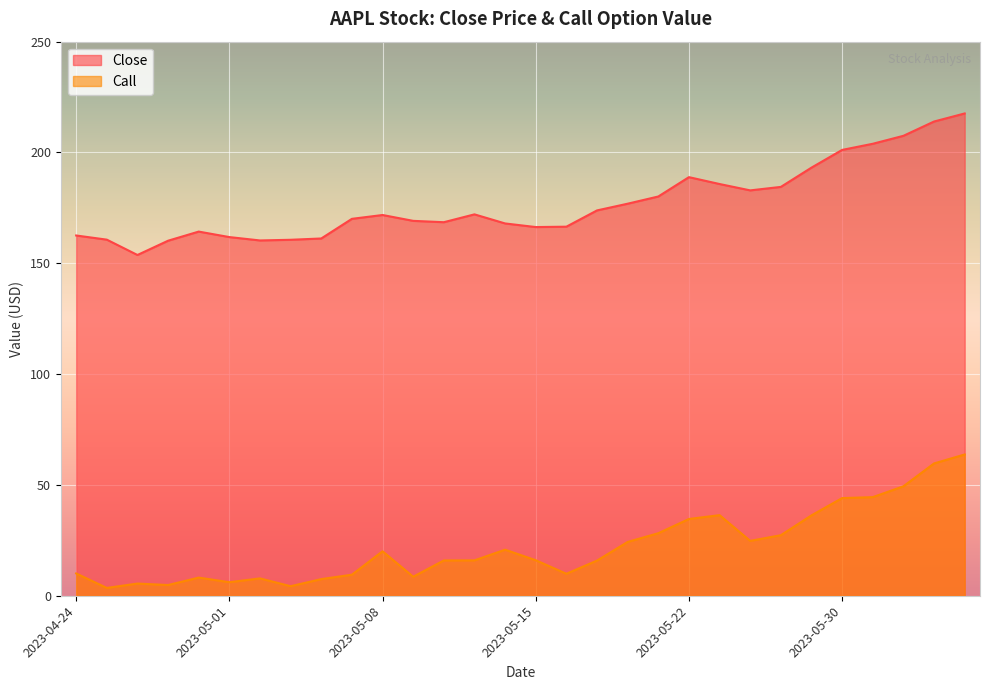

What is the maximum value shown in the chart?

217.6